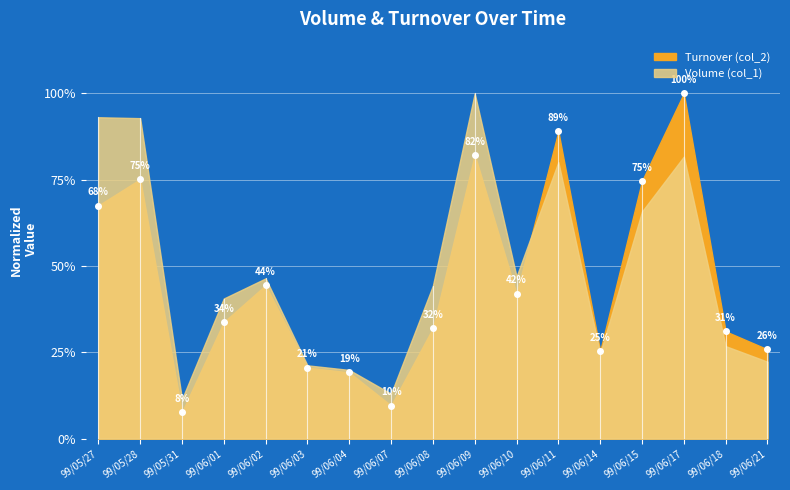

Between 99/05/31 and 99/06/11, which is larger?

99/06/11